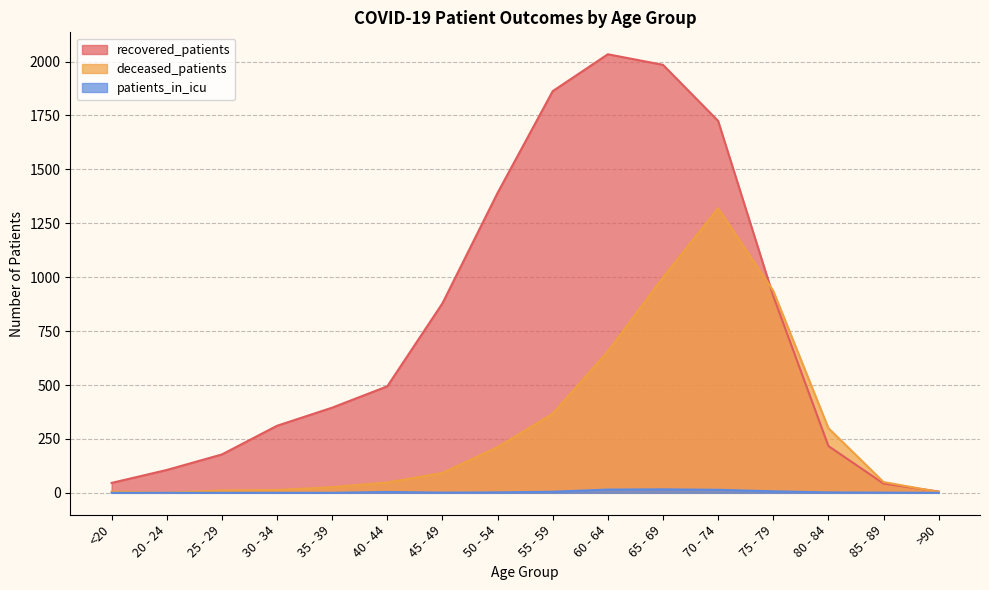

Between which two adjacent categories do deceased_patients and recovered_patients first intersect?

70 - 74 and 75 - 79